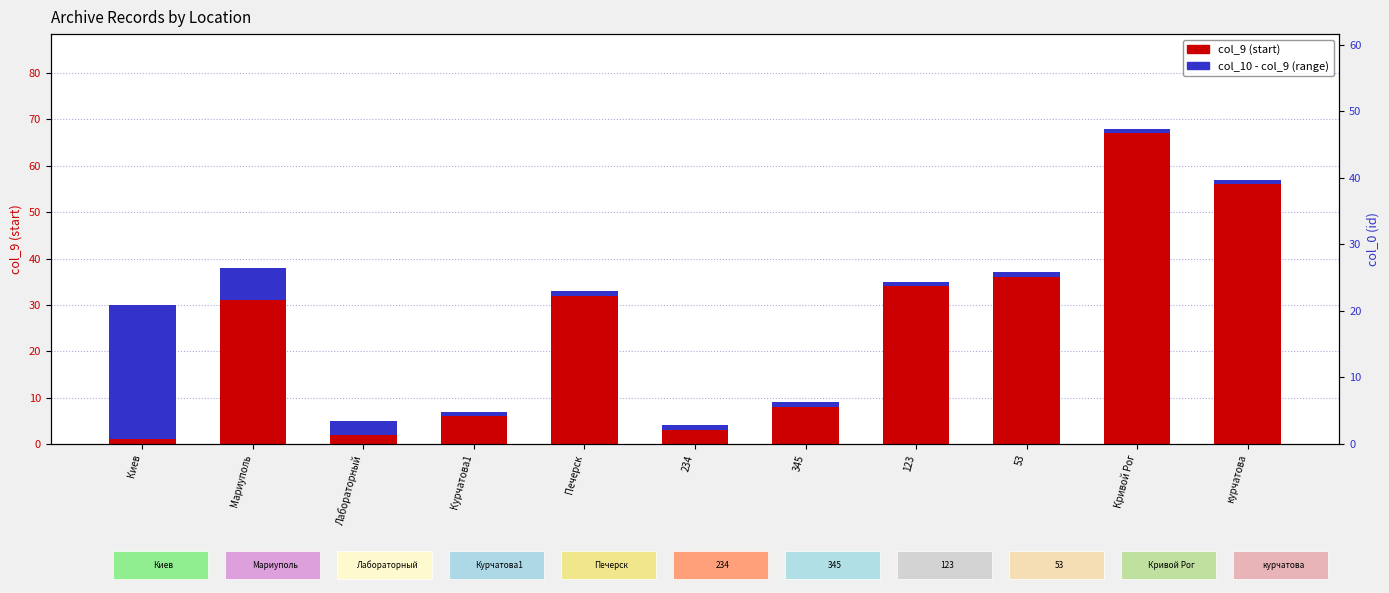

Is it true that col_10 - col_9 (range) equals 0 at курчатова?

False